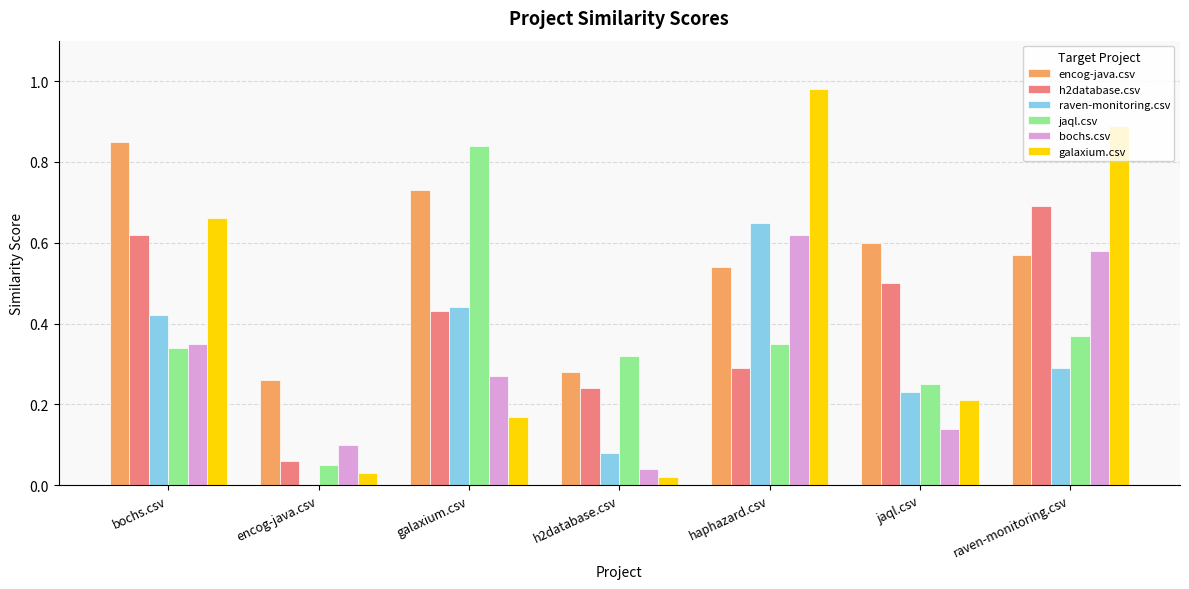

What is the total value across all series at bochs.csv?

3.2